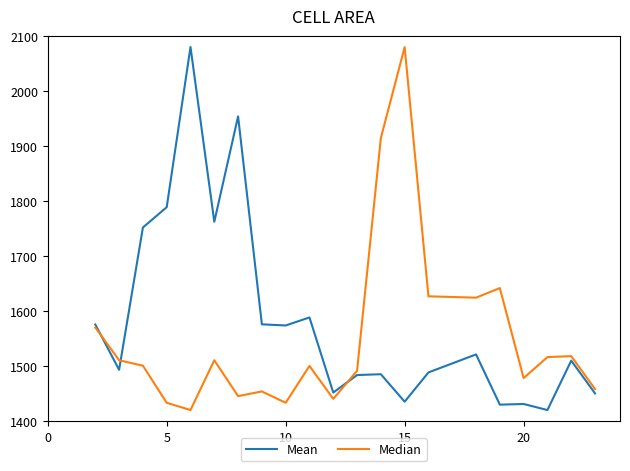

What is the highest value of the Mean series?

2080.0